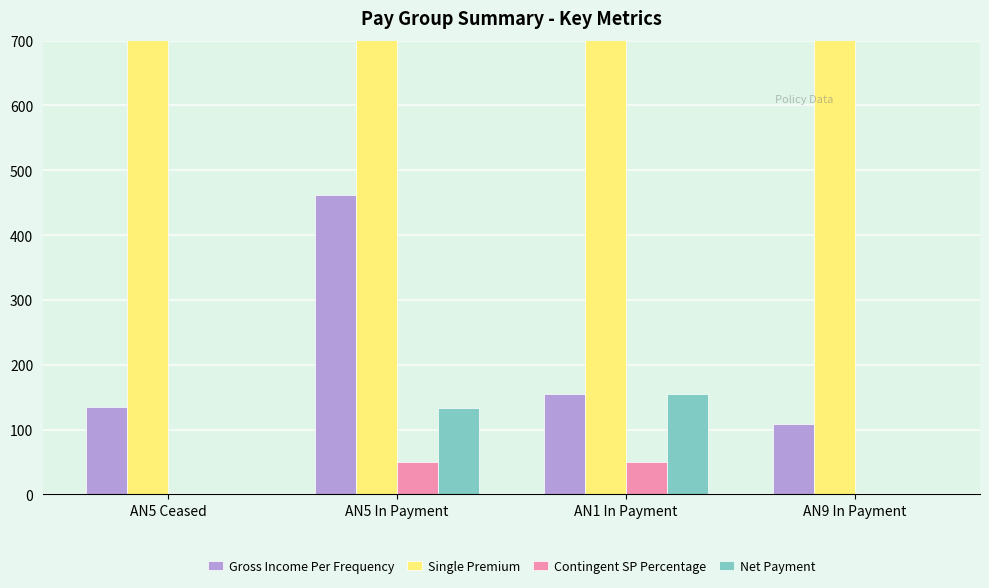

Rank the categories by Gross Income Per Frequency value from lowest to highest.

AN9 In Payment, AN5 Ceased, AN1 In Payment, AN5 In Payment